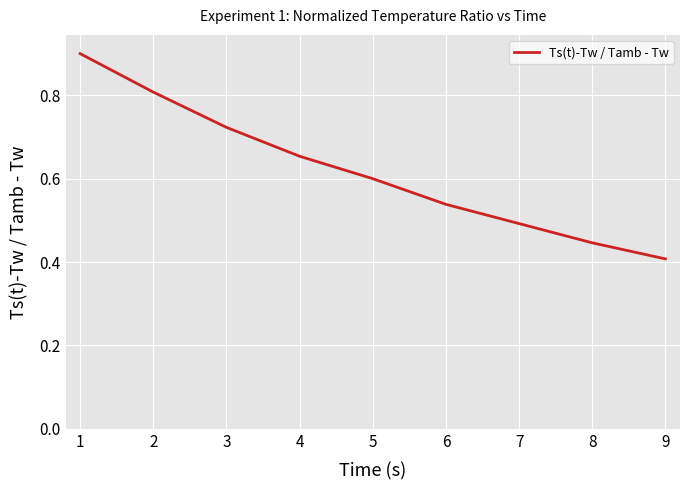

Where is the data nearest to the value 0?

9